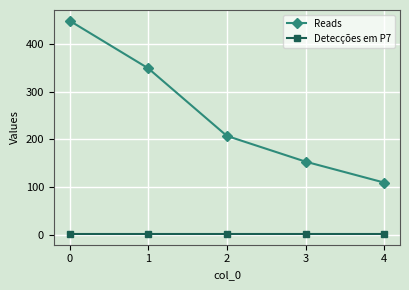

What is the sum of the Reads values at 3 and 0?

602